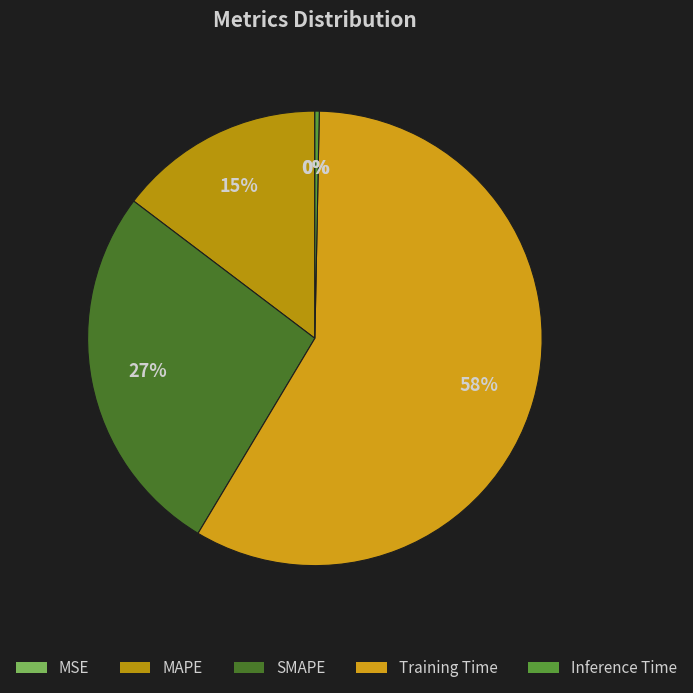

Count the number of slices in the pie.

5